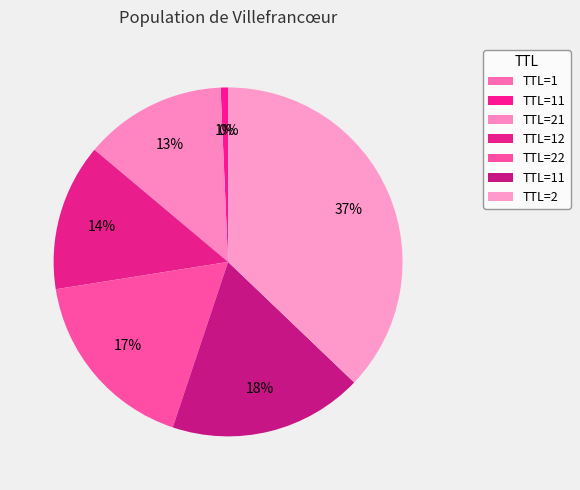

Is there any slice that represents more than half of the pie?

No